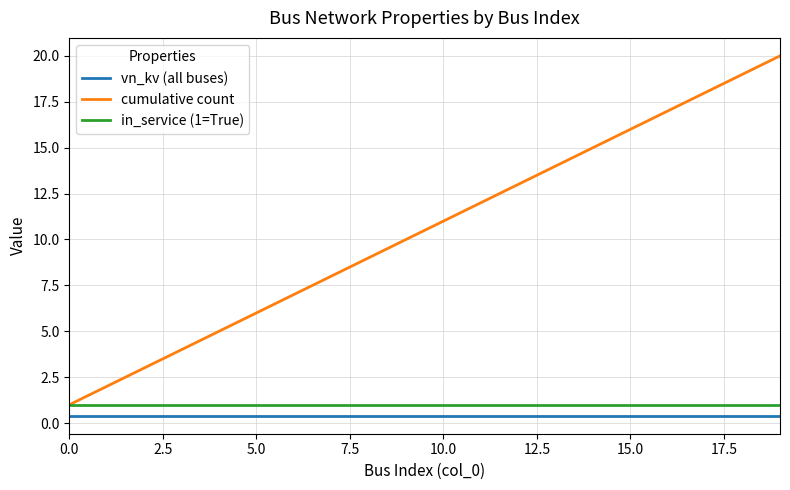

Is this an area chart (filled region under the line)?

No